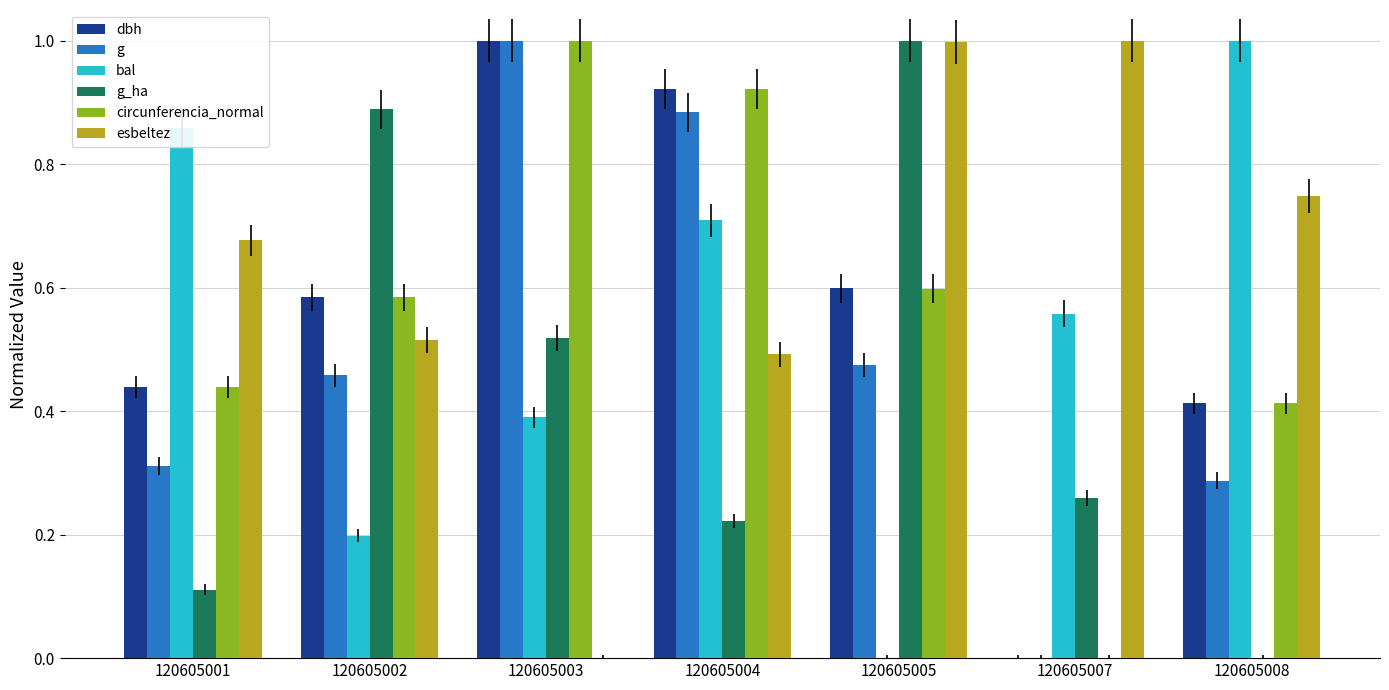

How many values in the circunferencia_normal series exceed 0?

6